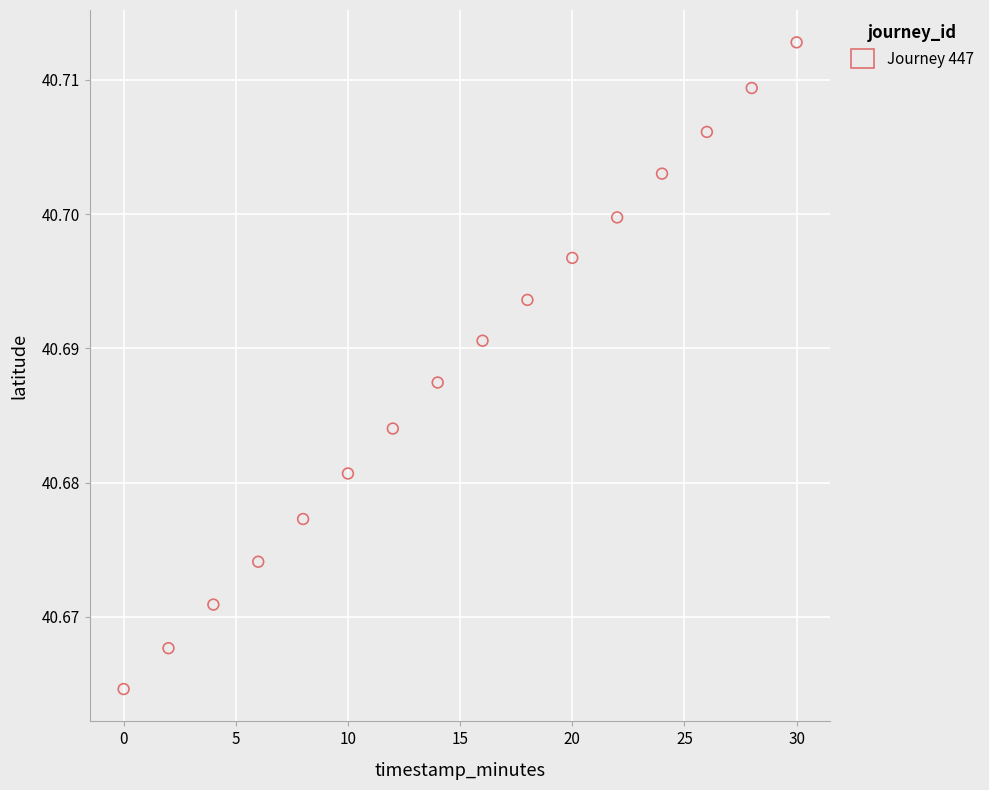

What is the range of X values (max minus min)?

30.0